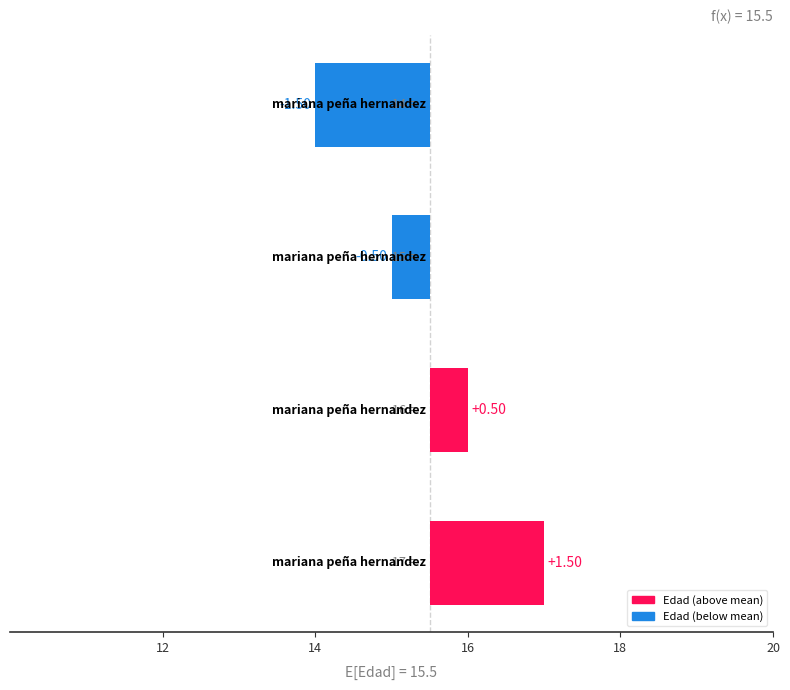

What is the value of the 1st bar from the left?

-1.5